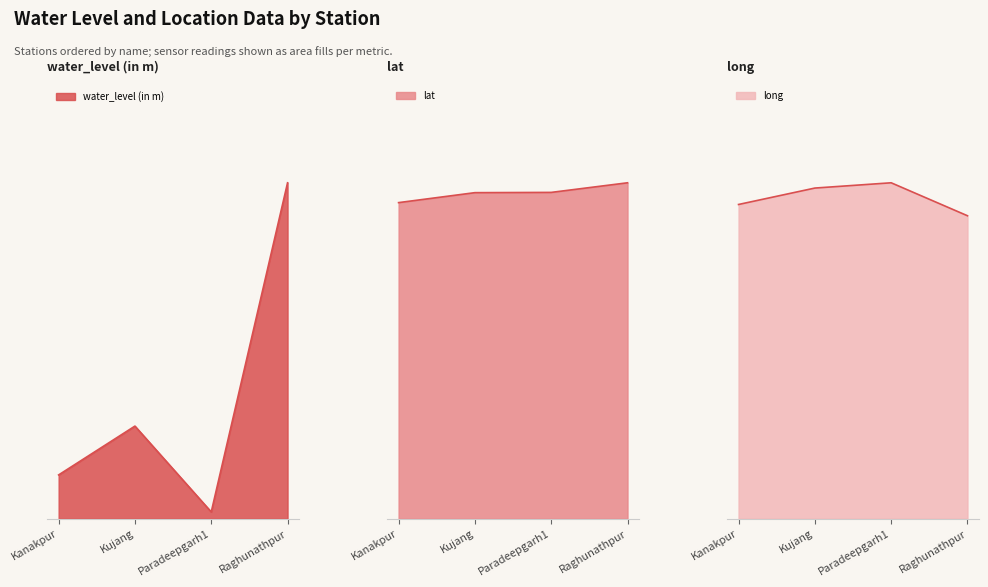

True or false: lat has more than 2 points higher than both neighbors.

False